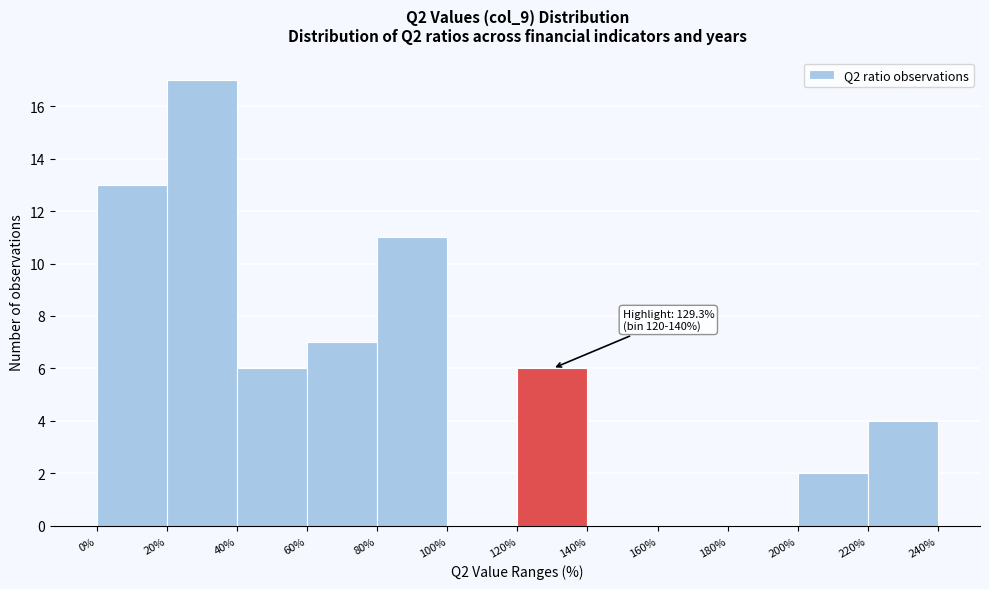

Over which range of the x-axis is the bar tallest?

20% to 40%